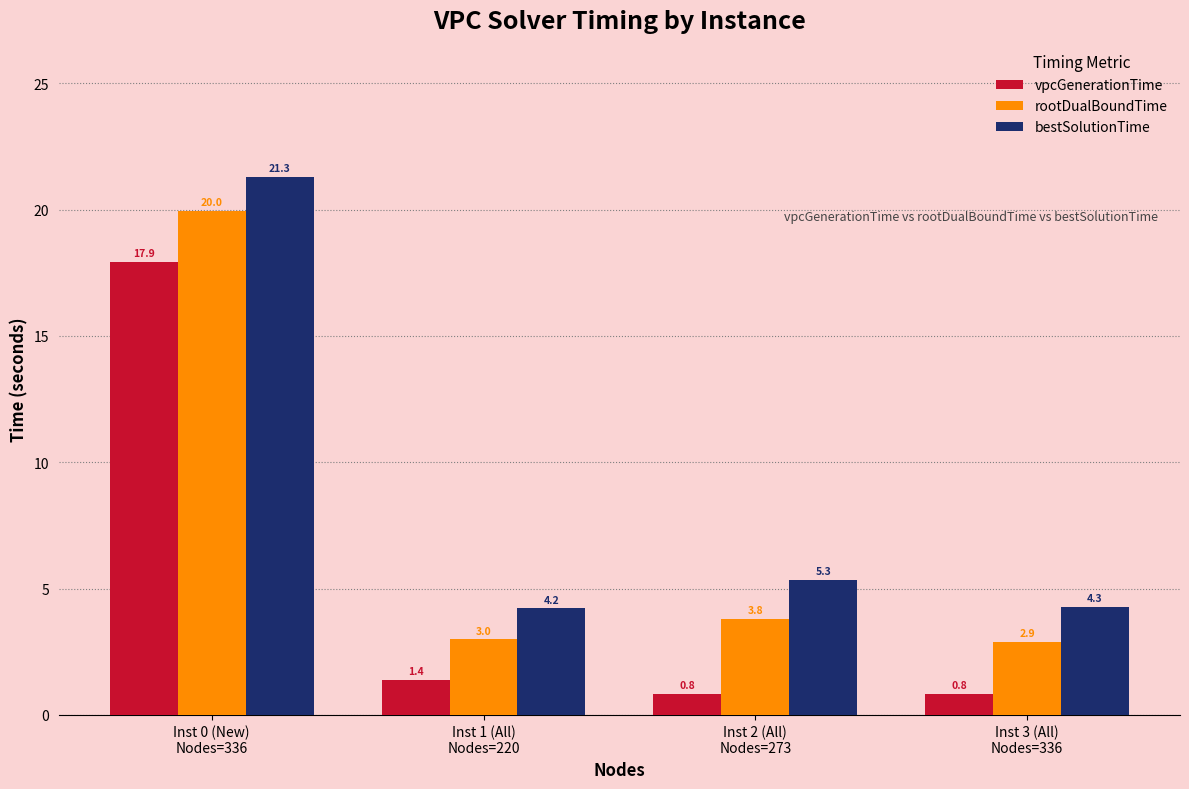

How many categories are shown in the chart?

4